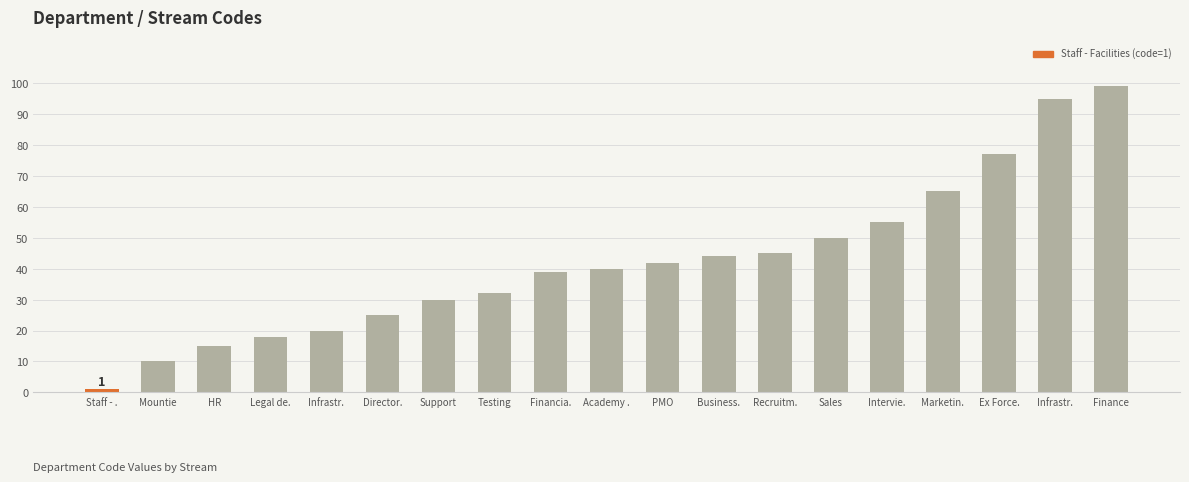

What is the average value?

42